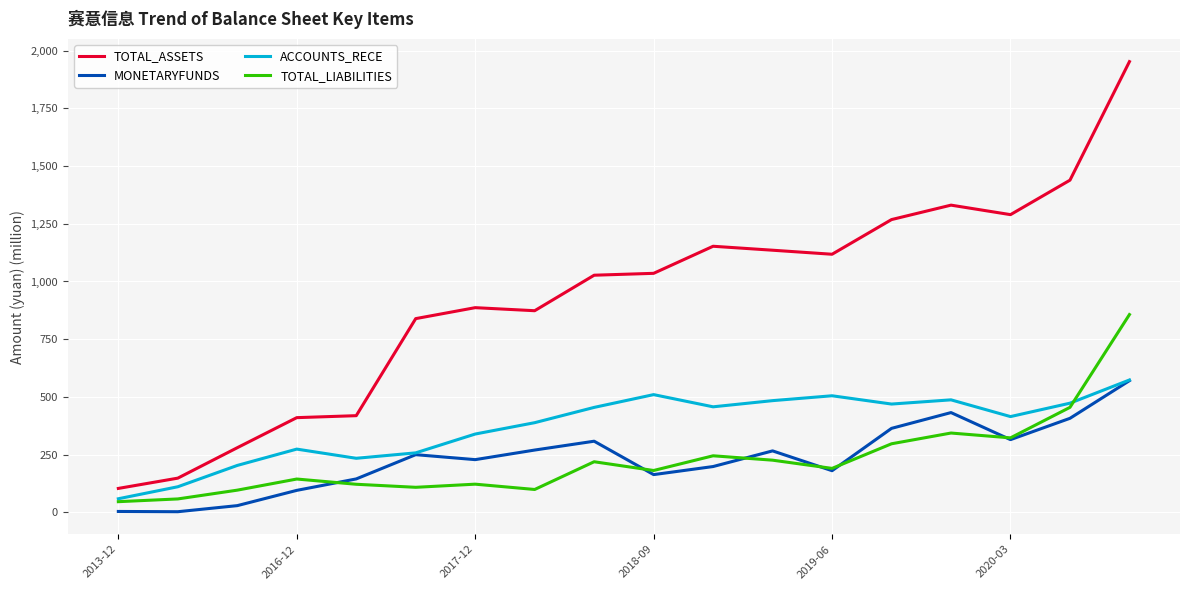

Does the chart have visible grid lines?

Yes